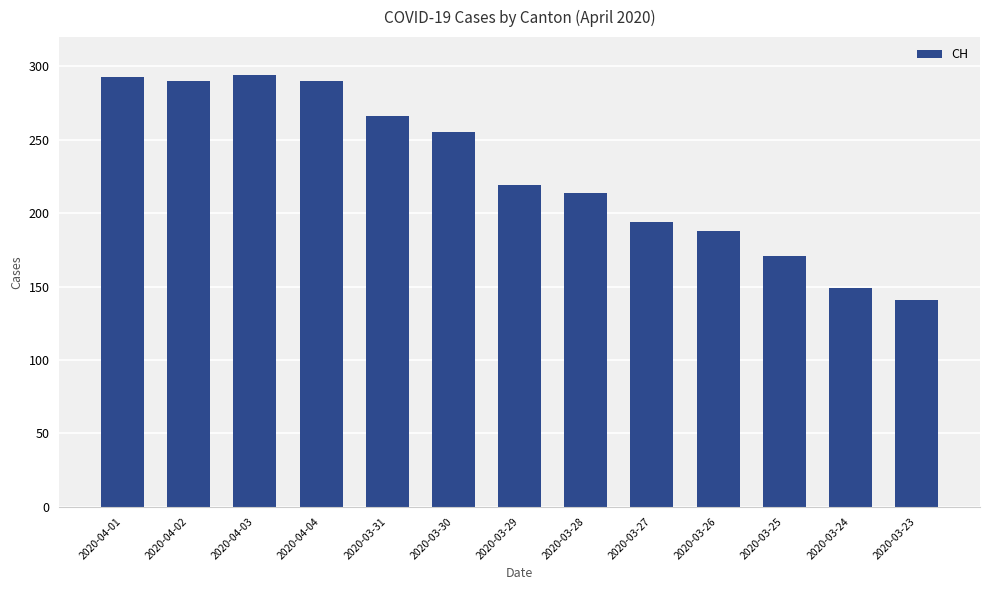

Approximately how many times larger is the value at 2020-03-23 compared to 2020-03-24?

0.9